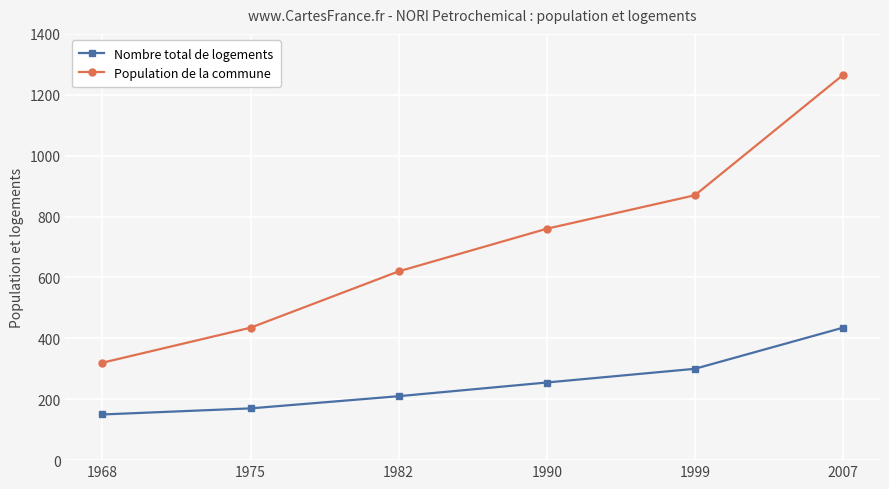

Which series changed the most between 1982 and 2007?

Population de la commune